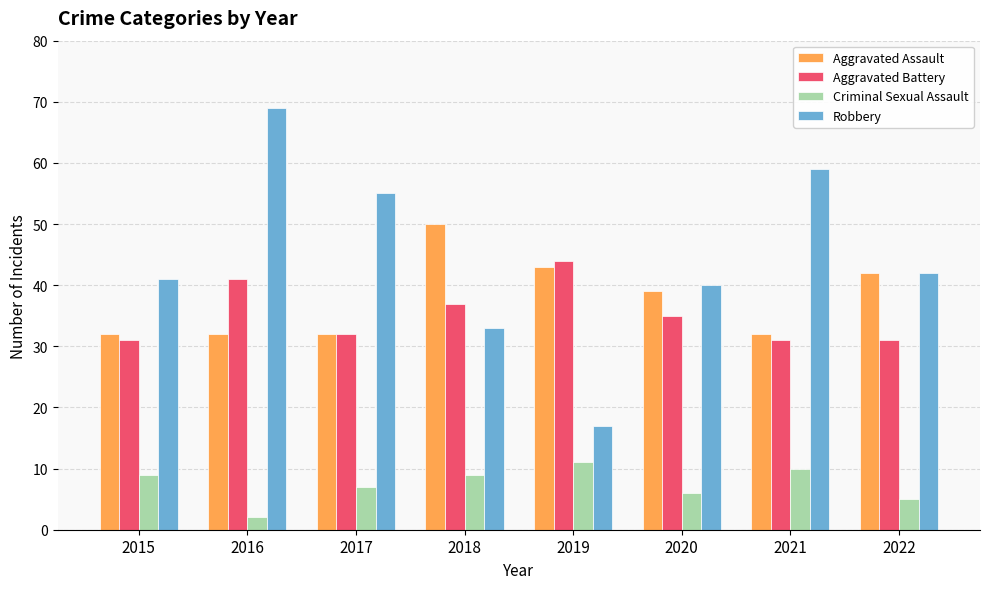

List the labels in order of Robbery value, smallest first.

2019, 2018, 2020, 2015, 2022, 2017, 2021, 2016